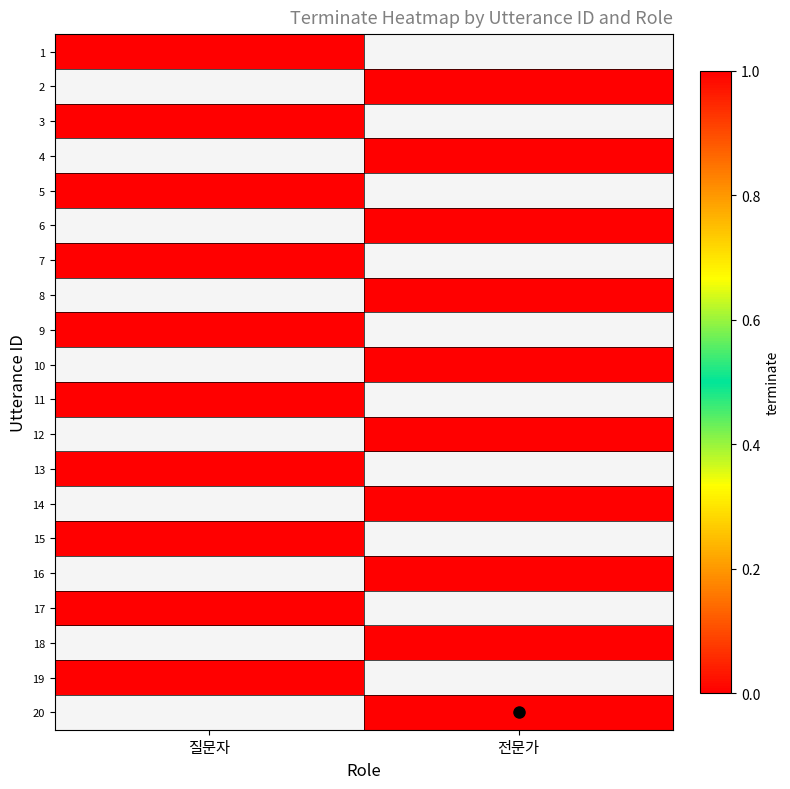

What is the maximum value shown in the chart?

1.0